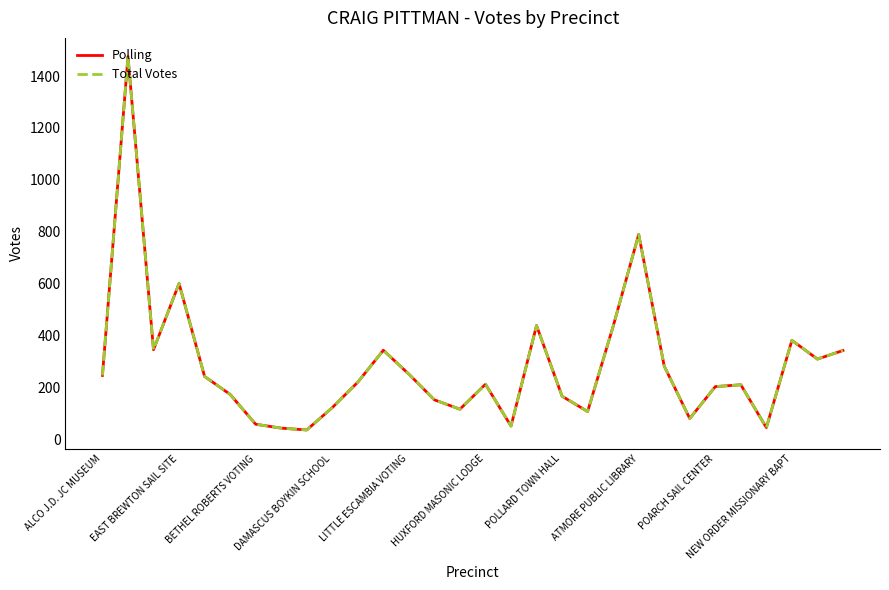

What is the difference between the second highest and second lowest values in the Total Votes series?

746